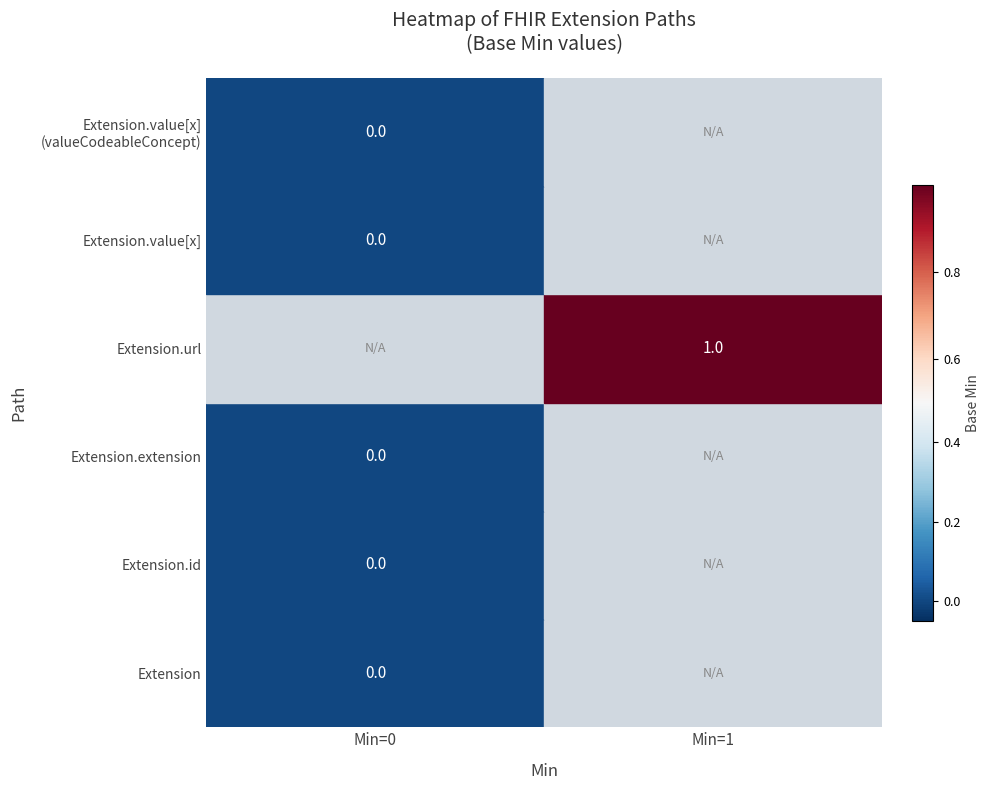

Is the value of Extension.extension at Extension.id greater than the value of Extension.id at Extension.id?

No